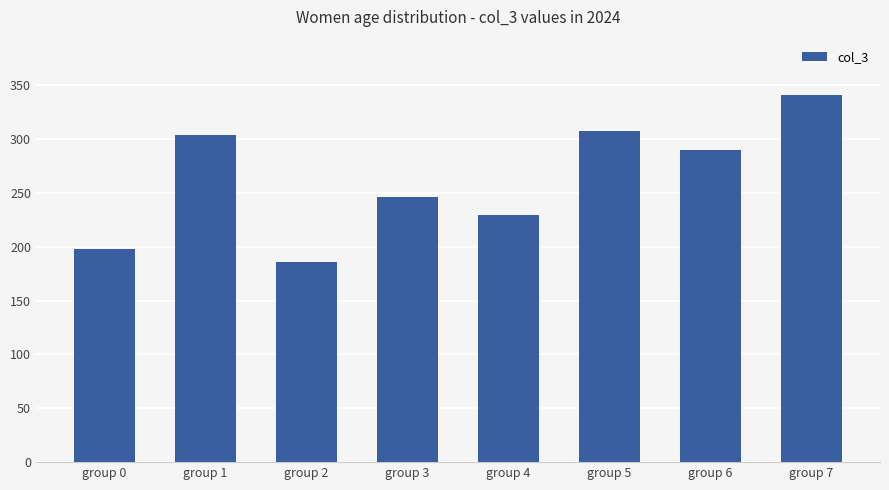

At which label is the value closest to 263?

group 3